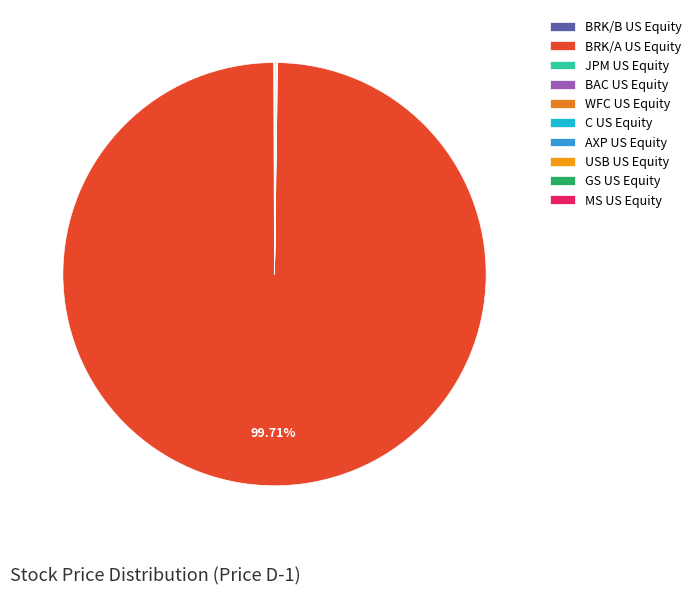

True or false: BAC US Equity accounts for 0% of the total.

True